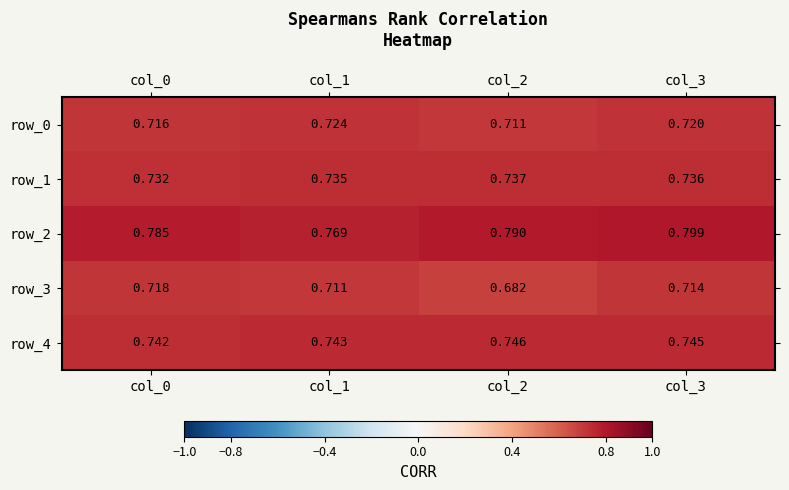

Count the row_1 values in the range 0 to 1.

4